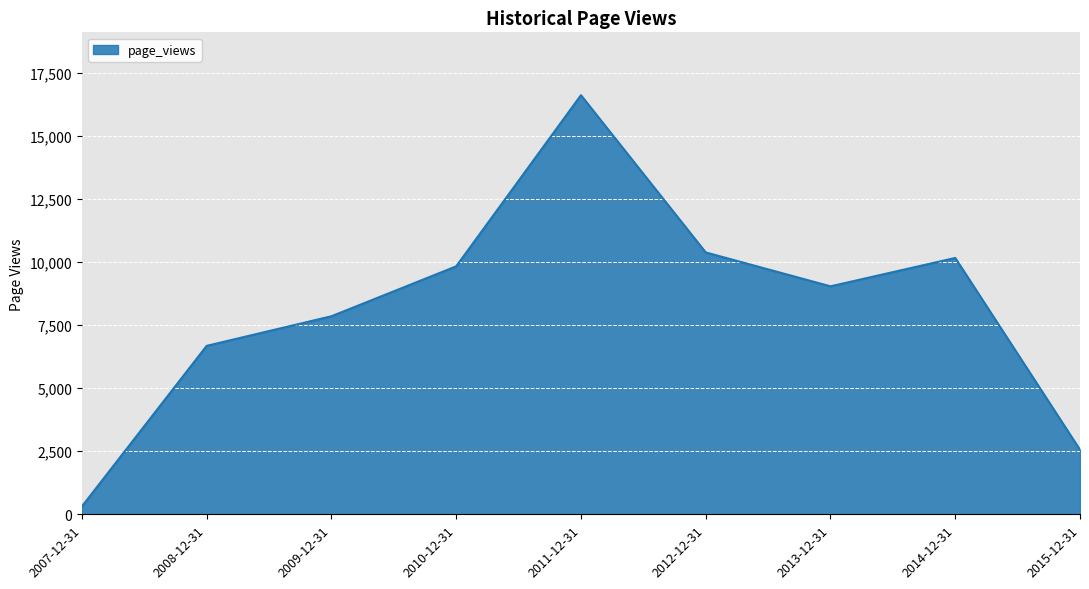

Approximately how many times larger is the value at 2009-12-31 compared to 2008-12-31?

1.2